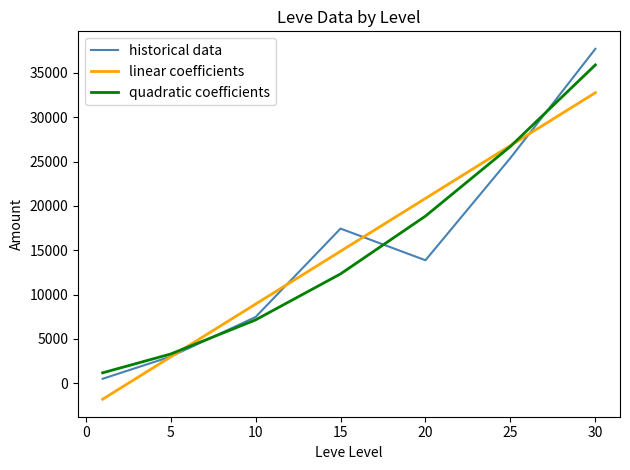

What is the smallest value displayed?

-1792.9